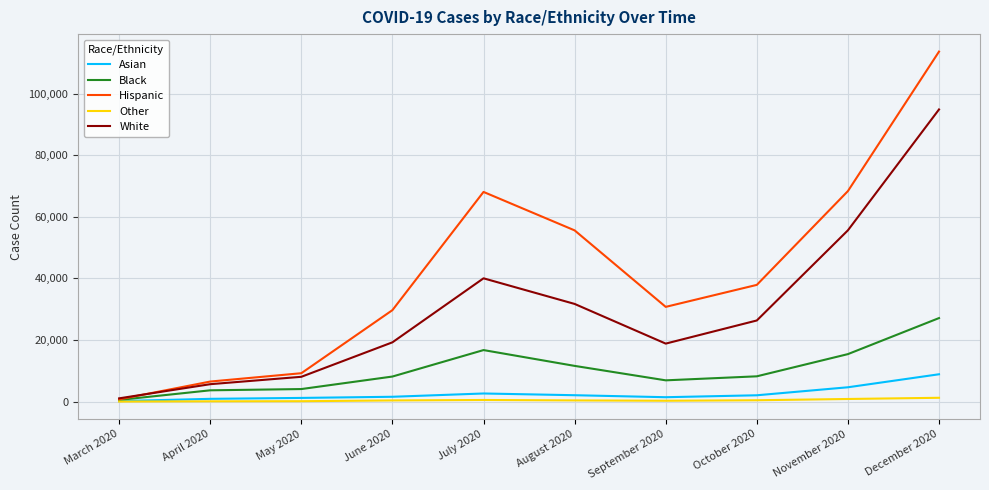

At which label does White reach its minimum?

March 2020